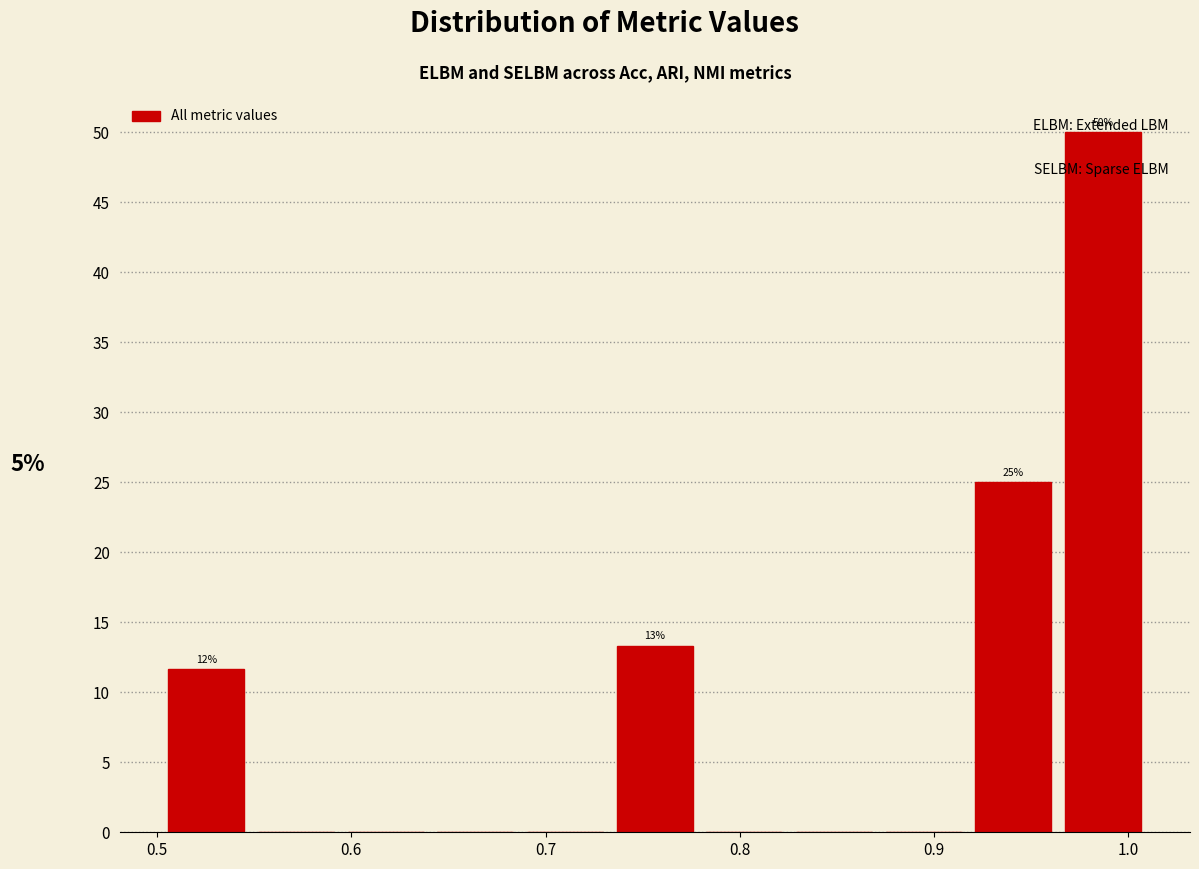

Over which range of the x-axis is the bar tallest?

0.96 to 1.01